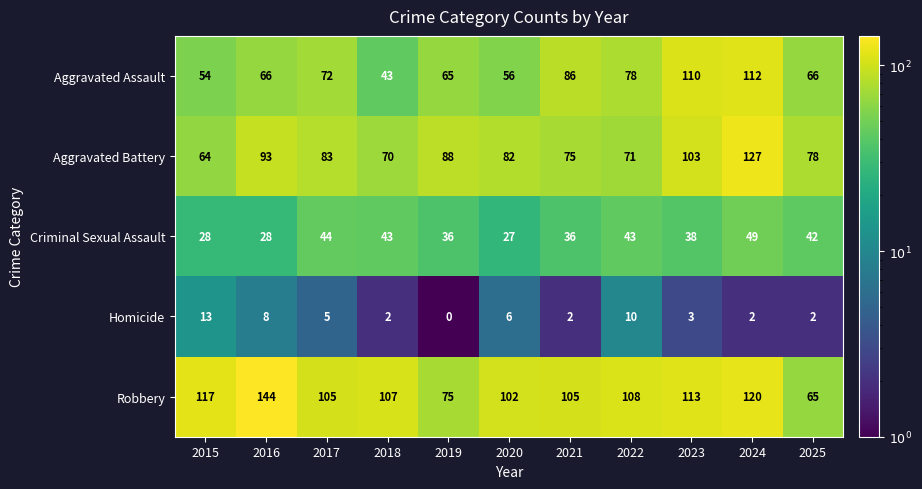

Rank the series by their maximum value, from lowest to highest.

Homicide, Criminal Sexual Assault, Aggravated Assault, Aggravated Battery, Robbery